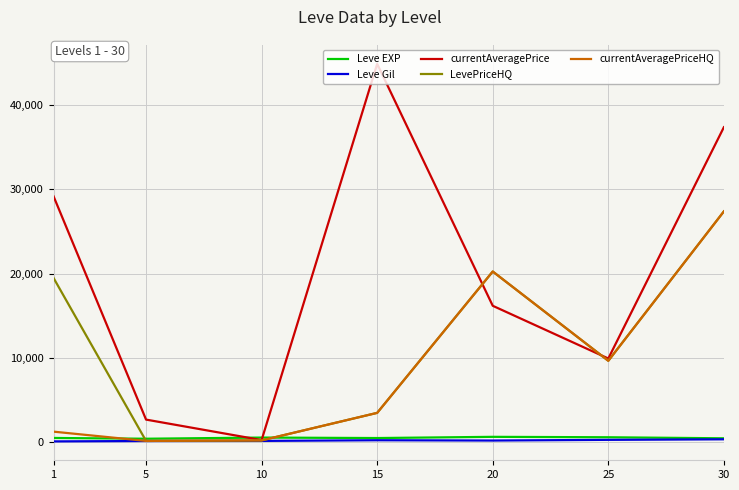

How many interior local valleys does the currentAveragePriceHQ series have?

2